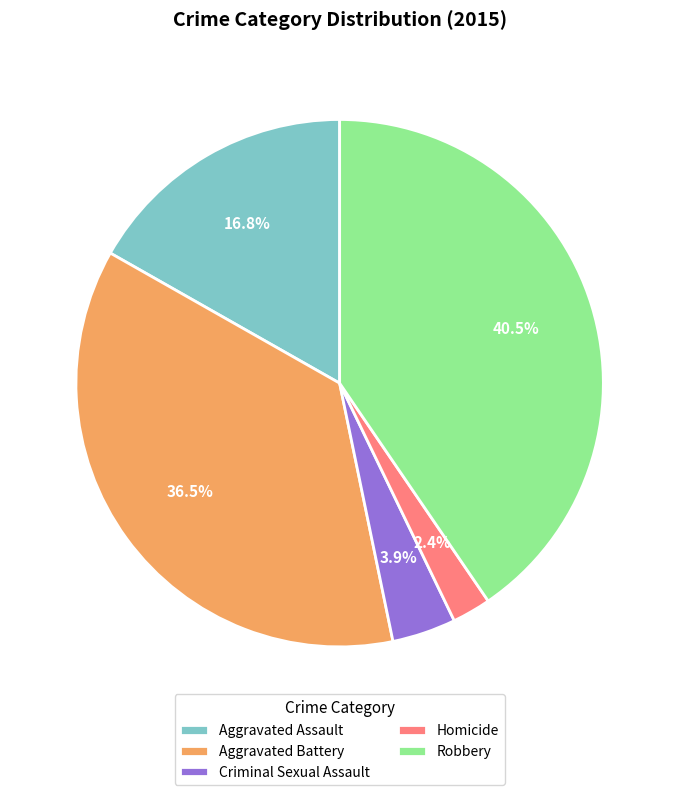

Is Criminal Sexual Assault the majority of the pie?

No